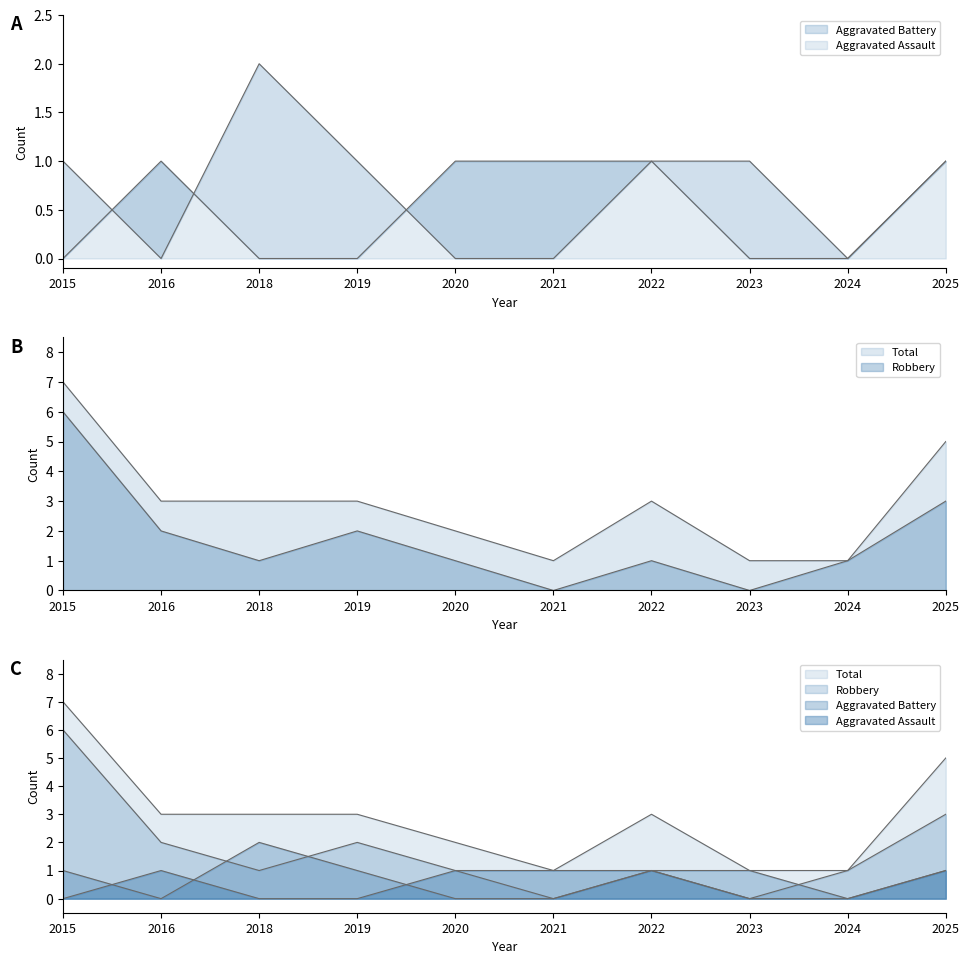

True or false: Aggravated Assault and Total intersect in this chart.

False